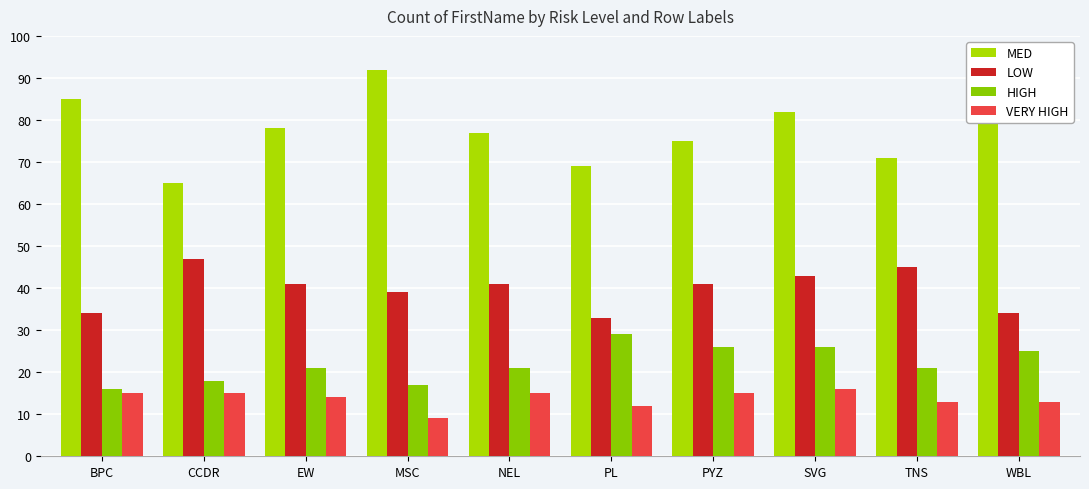

What is the label of the 3rd bar from the right?

SVG